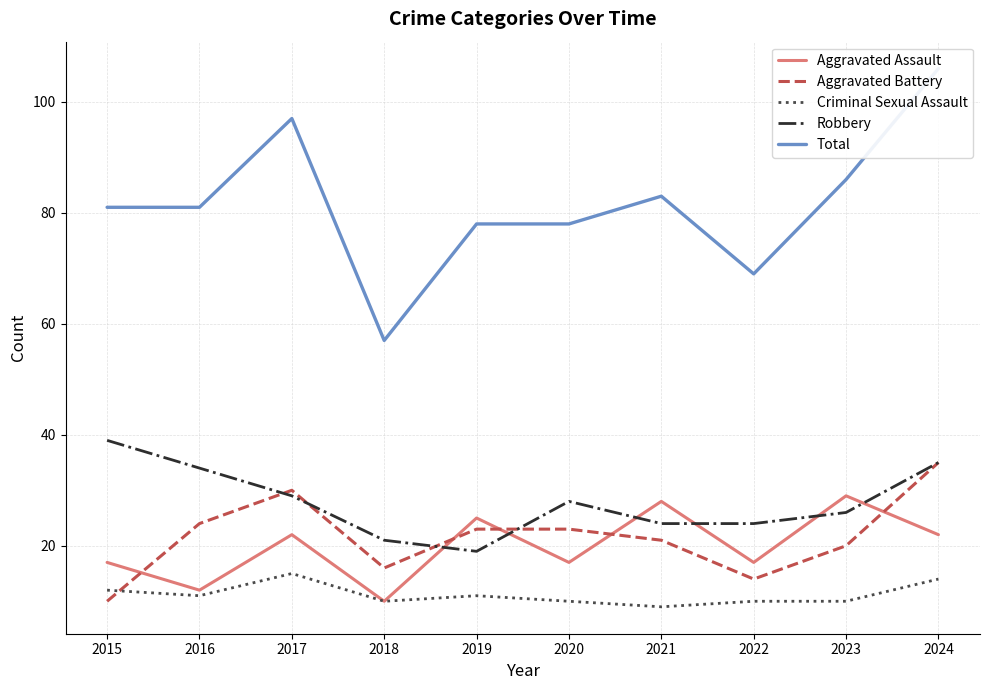

What is the spread (max minus min) of values at 2022?

59